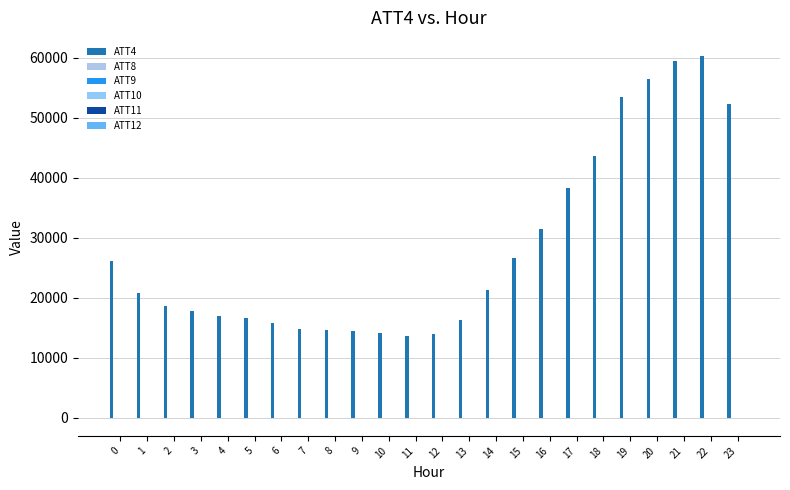

What is the difference between the maximum and minimum values in the ATT8 series?

3.8